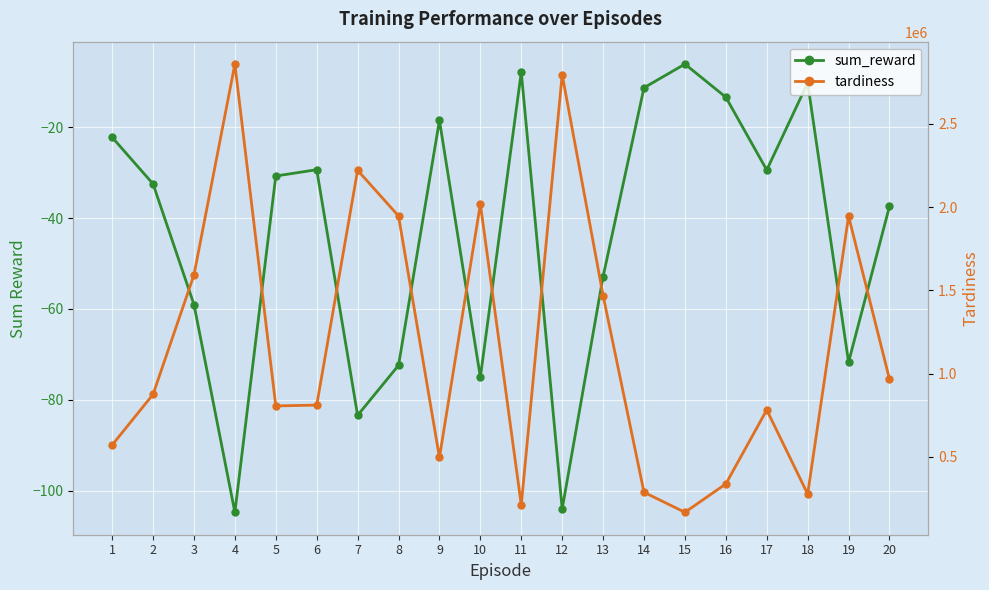

Where does the tardiness series first go above 875430?

3